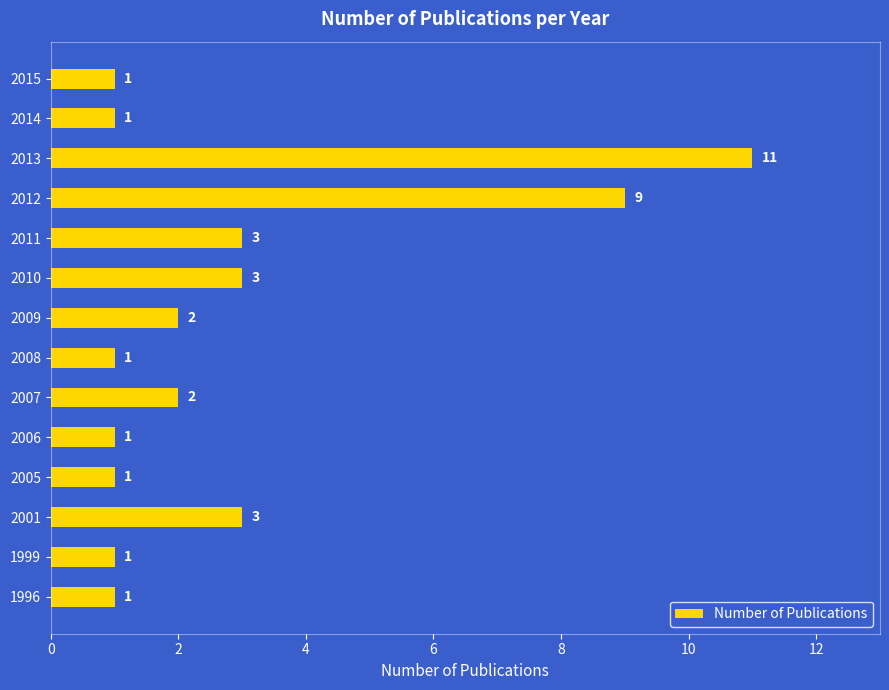

What value does the data have at 2001?

3